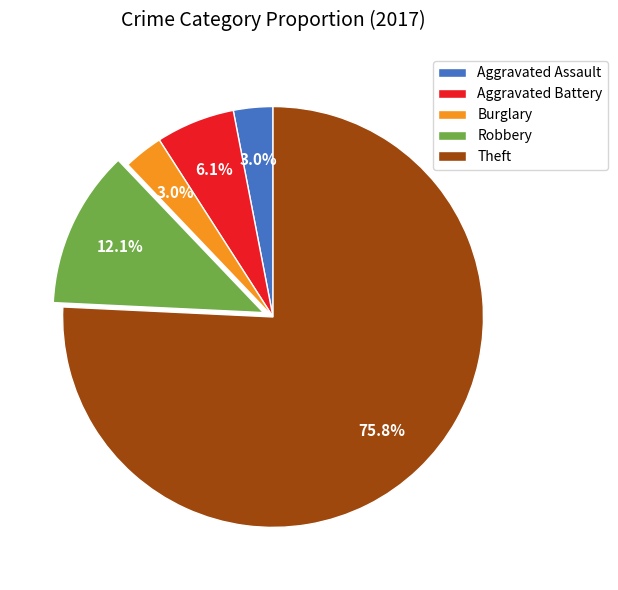

Which has a higher value, Theft or Burglary?

Theft